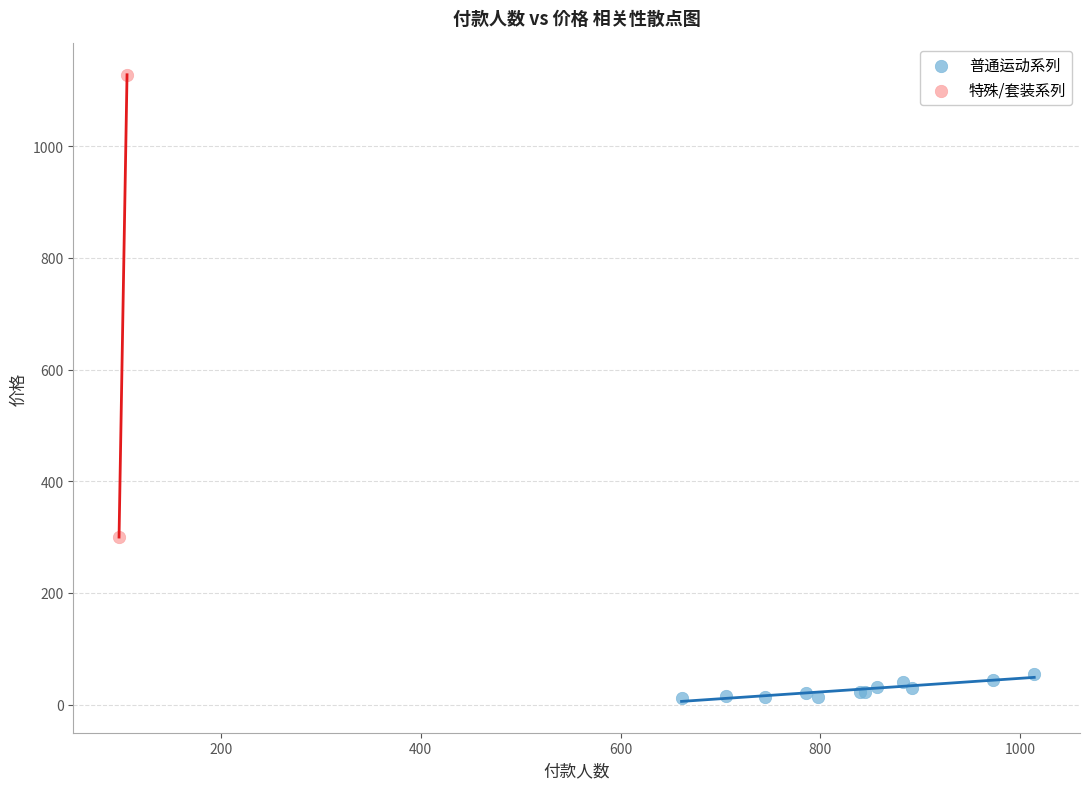

Which series reaches the maximum Y coordinate?

特殊/套装系列